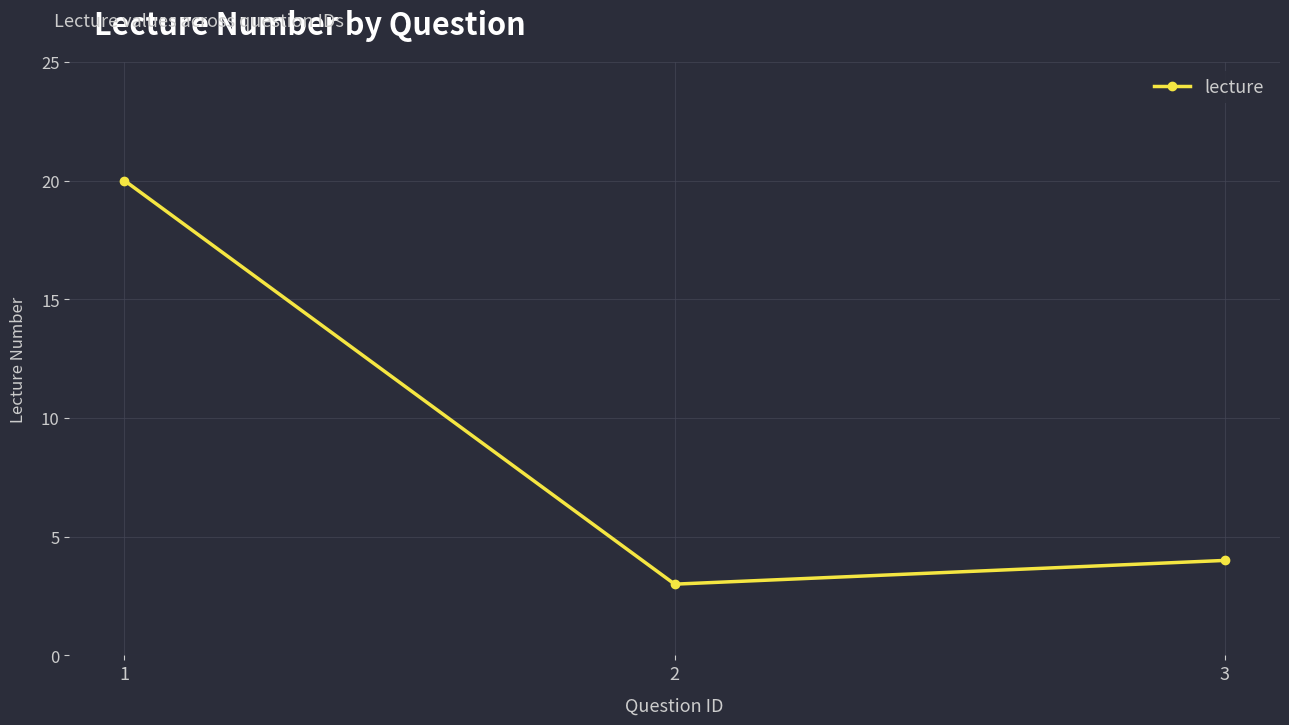

What is the sum of all values?

27